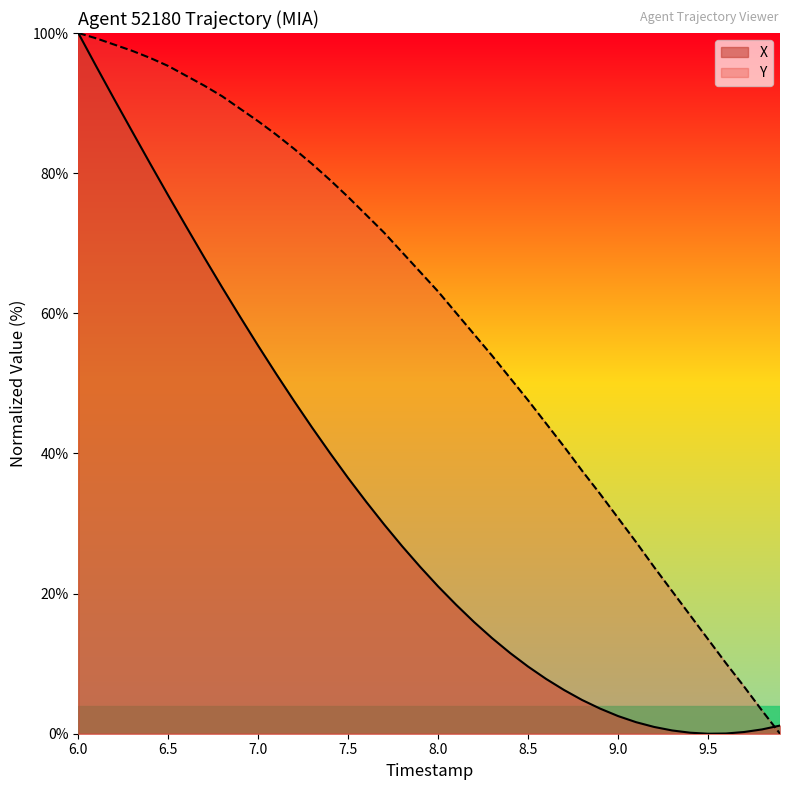

List the series in order of their overall mean, highest first.

Y, X